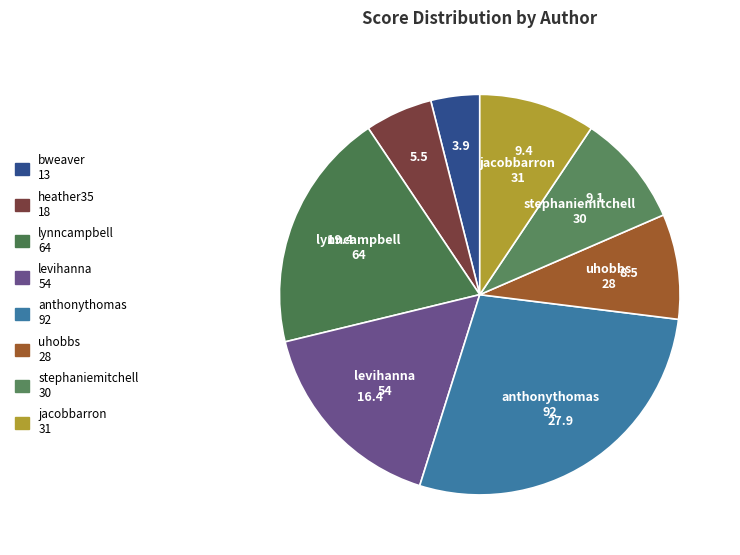

To the nearest percent, what is the difference between the stephaniemitchell and bweaver slice percentages?

5%